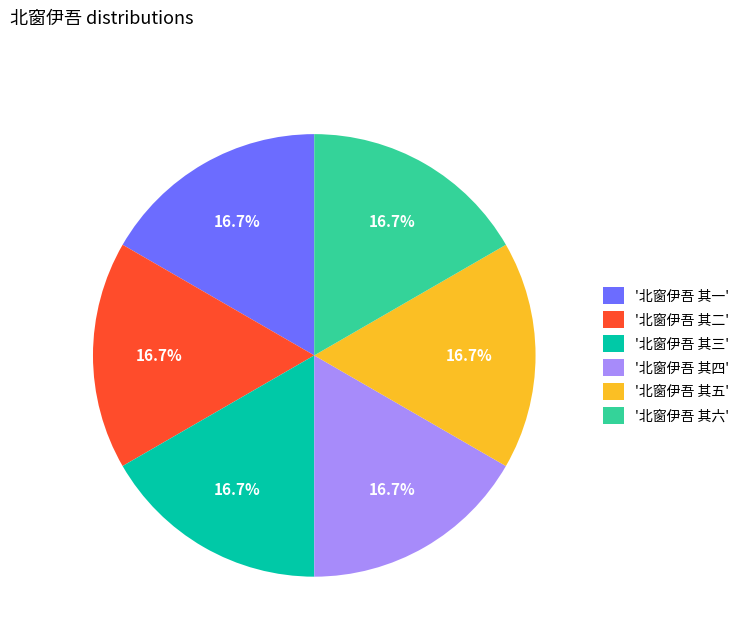

How much of the chart is everything except '北窗伊吾 其四'?

83.3%